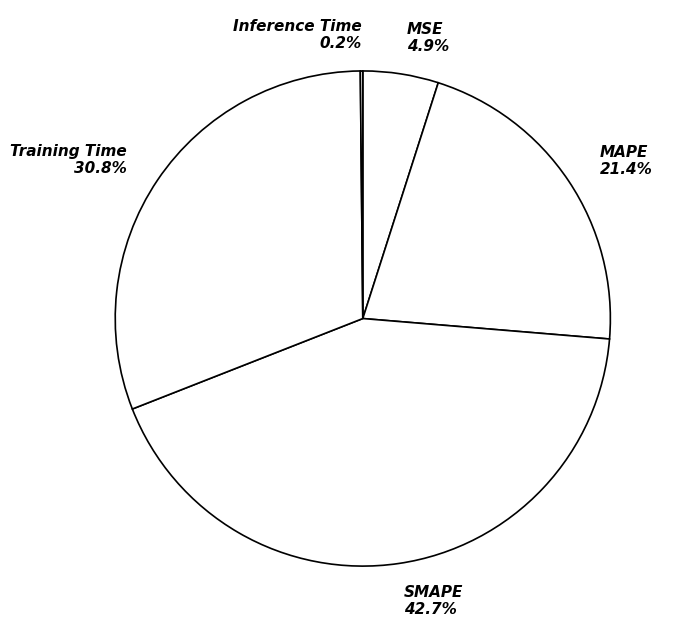

What percentage is NOT represented by Training Time?

69.2%